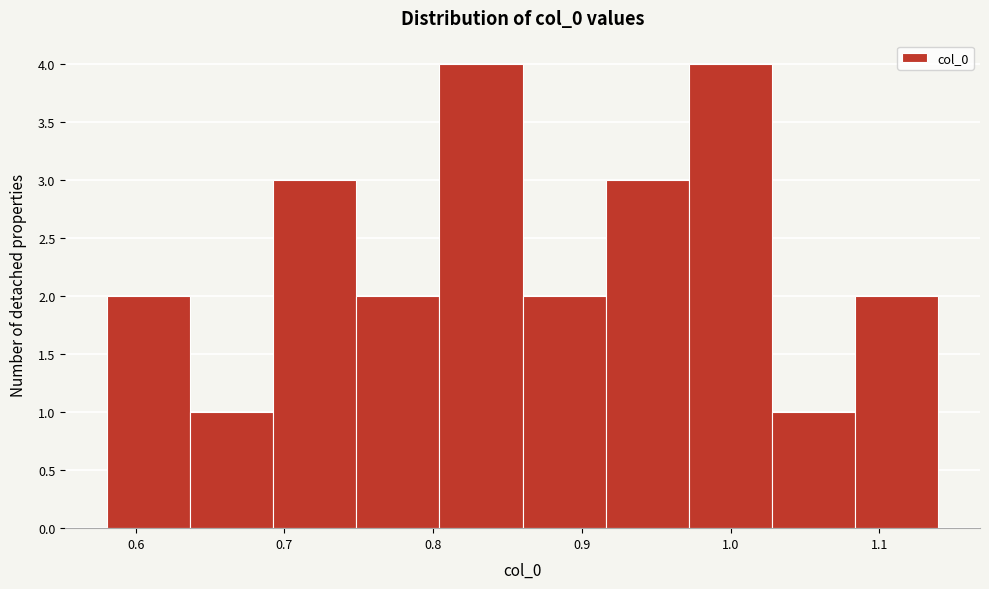

What is the height of the bar covering 0.86 to 0.92 on the x-axis? Neither the bar edges nor the heights are printed on the chart, so give them approximately, as read against the axes.

2